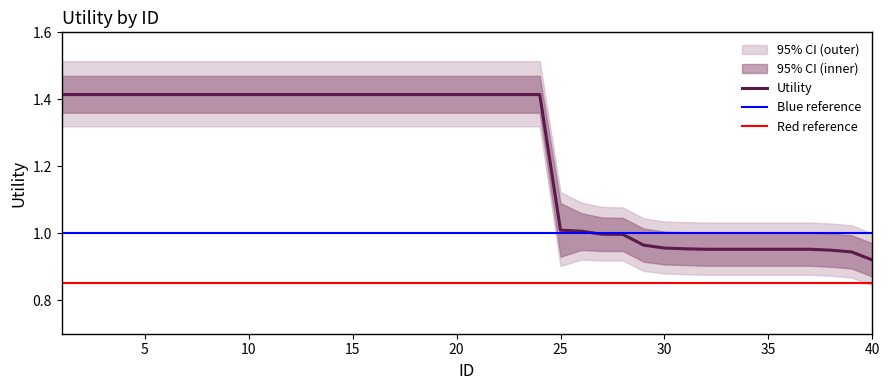

Which category has the lowest value in the Utility series?

40